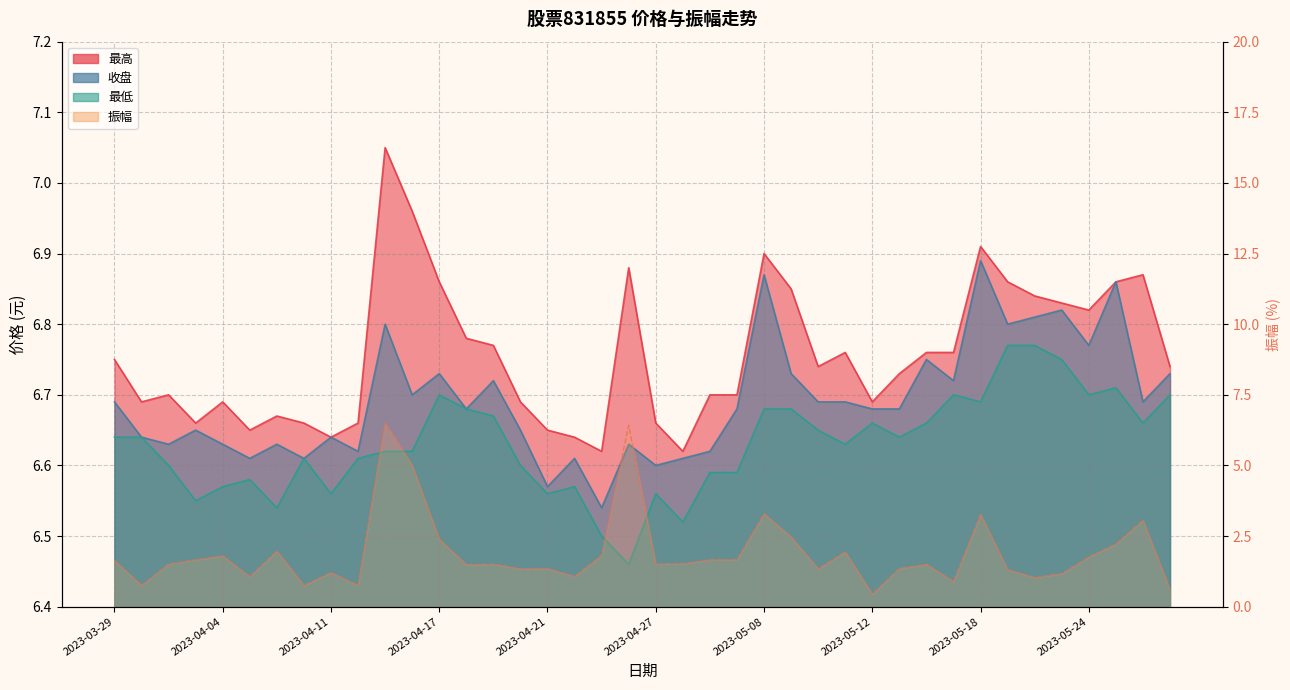

Does the chart have visible grid lines?

Yes